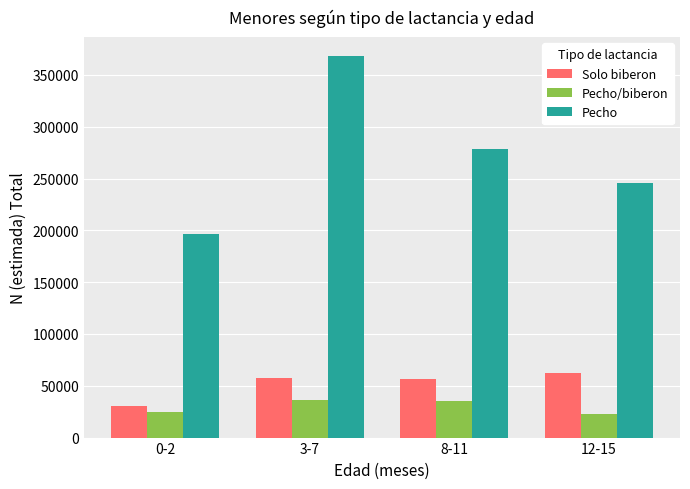

What is the difference between the maximum and minimum values in the Solo biberon series?

32176